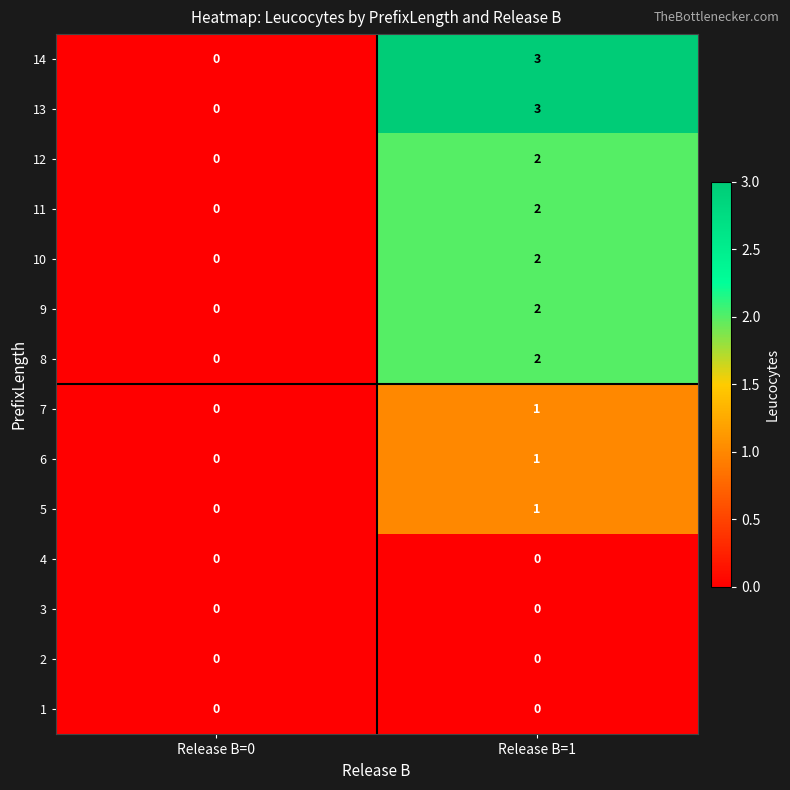

At which label is 13 closest to 1?

Release B=0